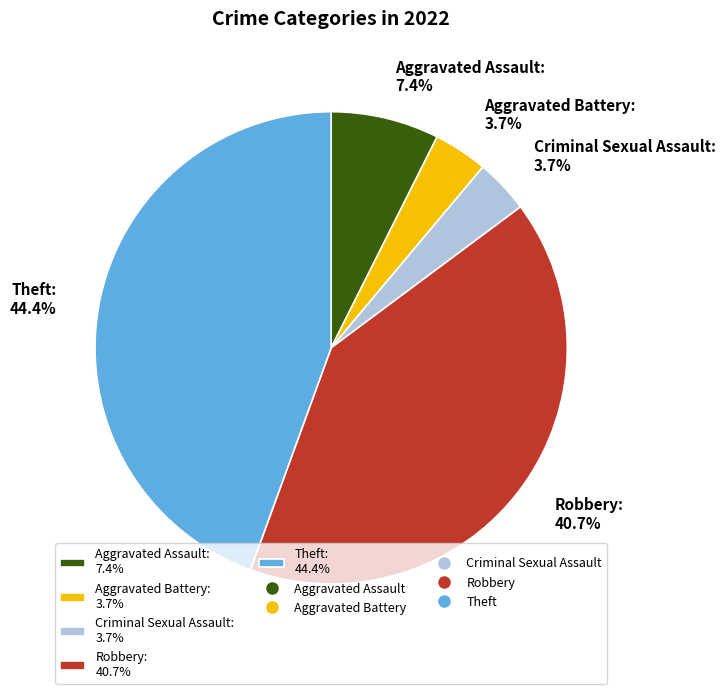

What percentage is the Robbery slice, to the nearest percent?

41%